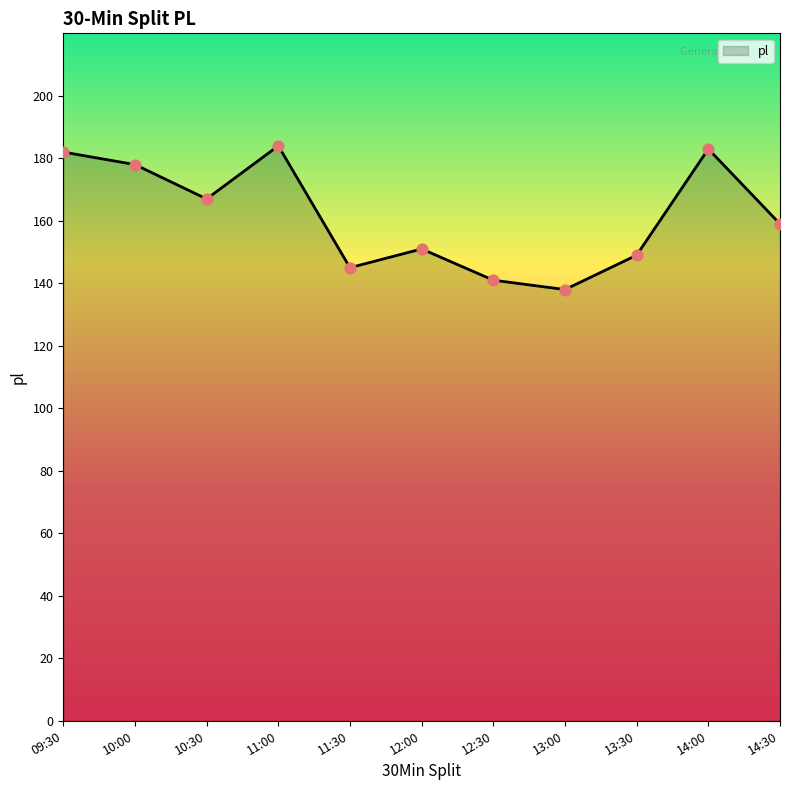

Approximately how many times larger is the value at 12:30 compared to 09:30?

0.8